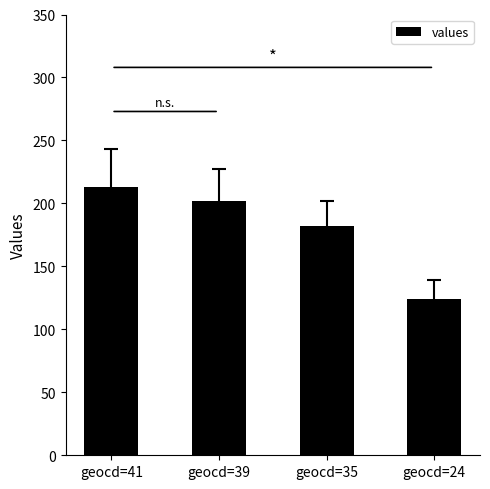

What is the difference between the values at geocd=41 and geocd=24?

89